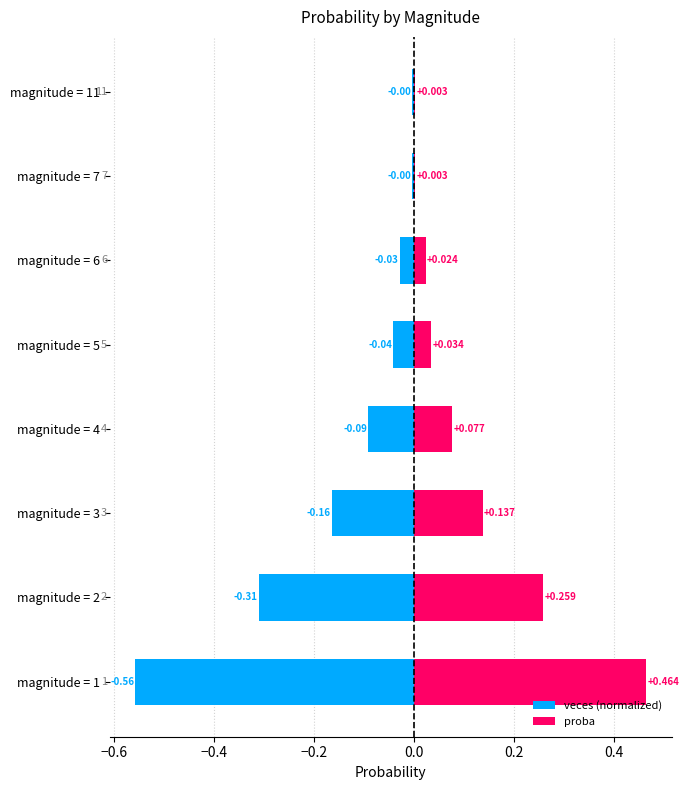

What is the maximum value for proba?

0.5